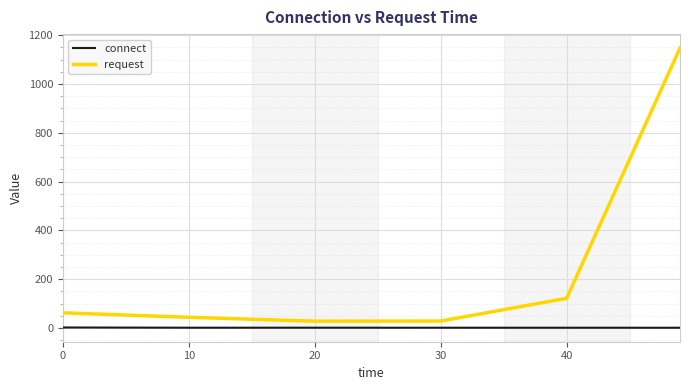

Which series has the widest spread of values?

request